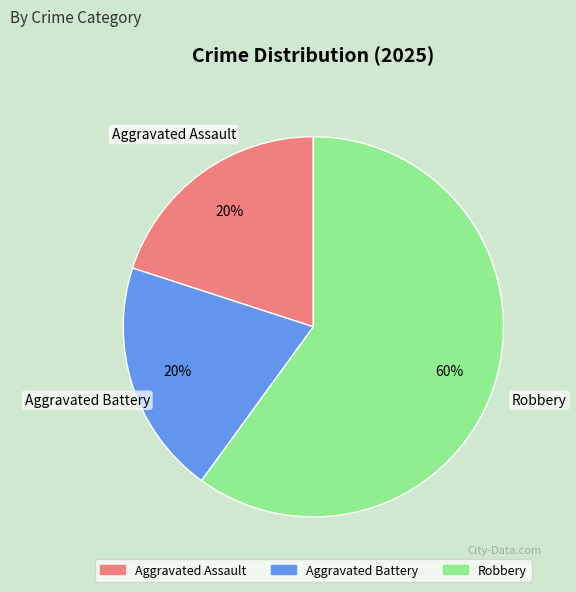

How many segments does this pie chart have?

3